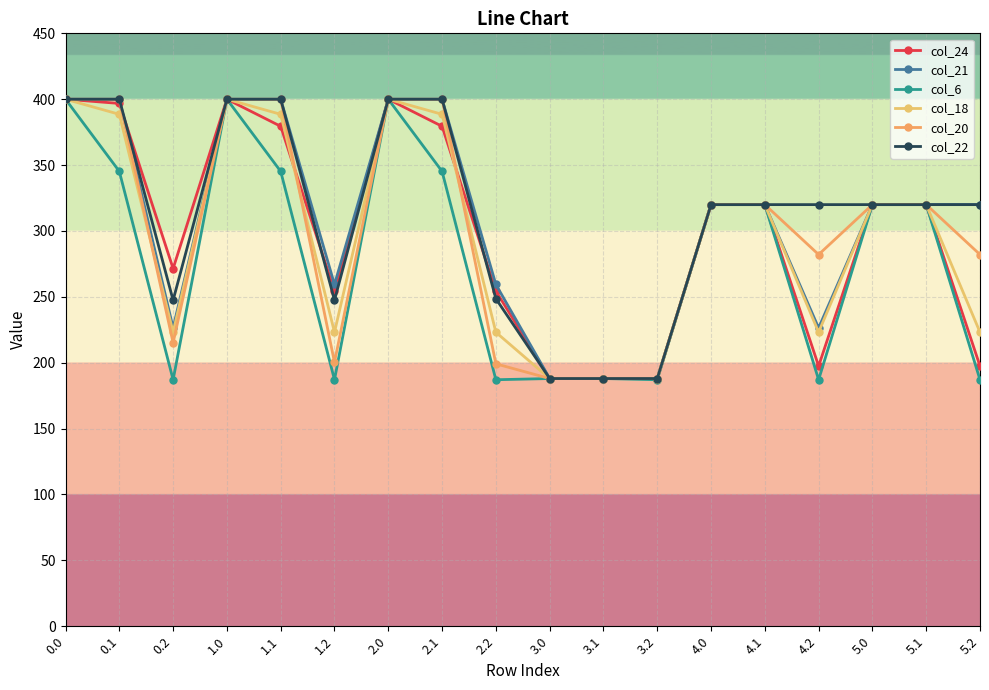

Which series has the largest range (max minus min)?

col_6